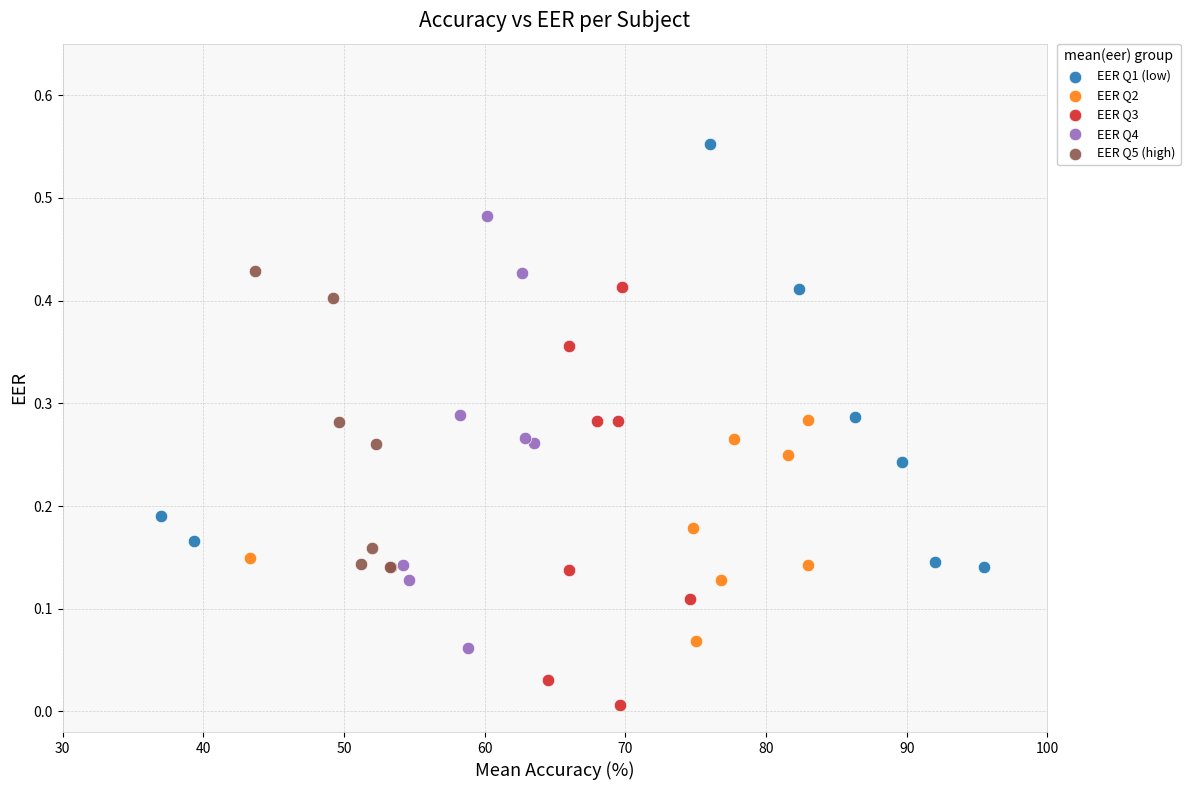

Which series contains the lowest Y value?

EER Q3